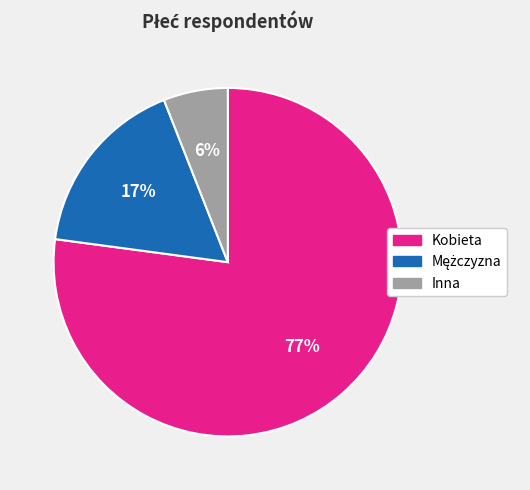

To the nearest percent, what is the difference between the largest and smallest slice percentages?

71%